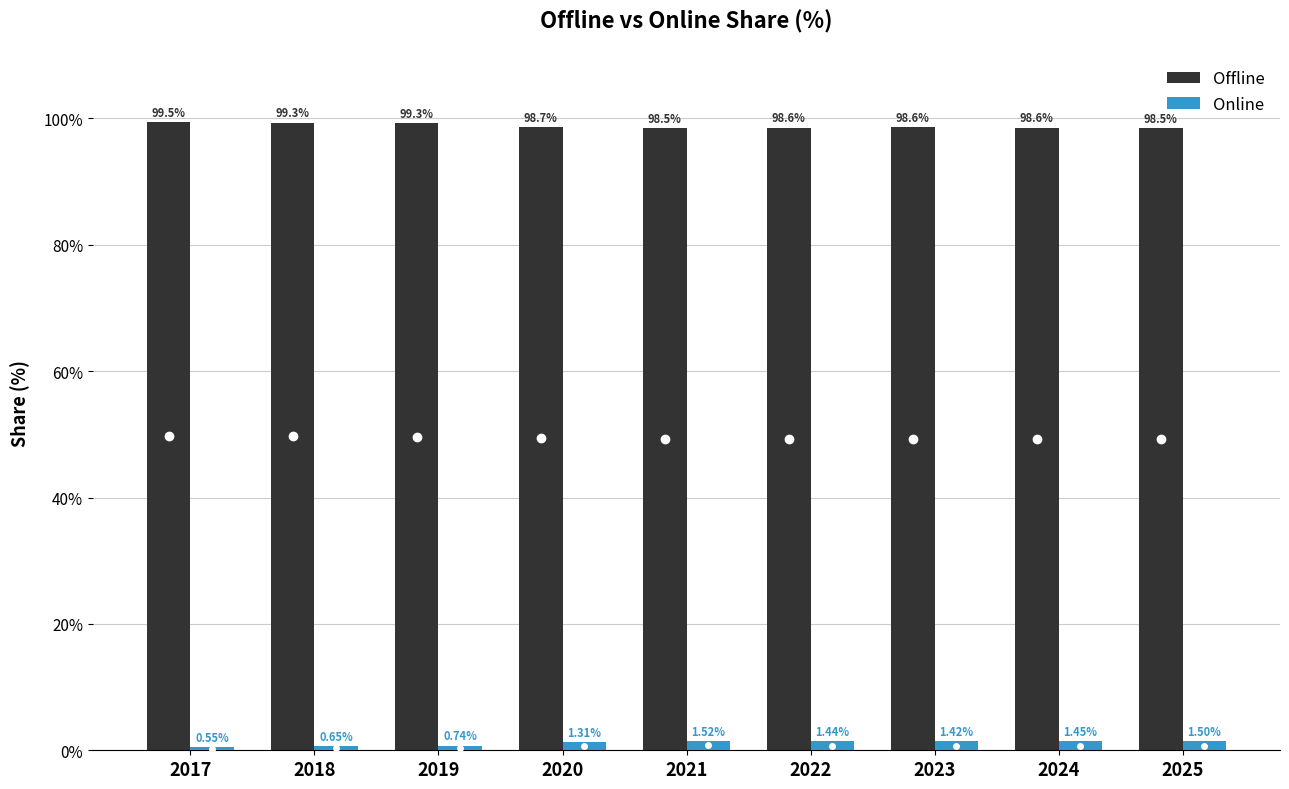

What is the total value across all series at 2020?

100.0